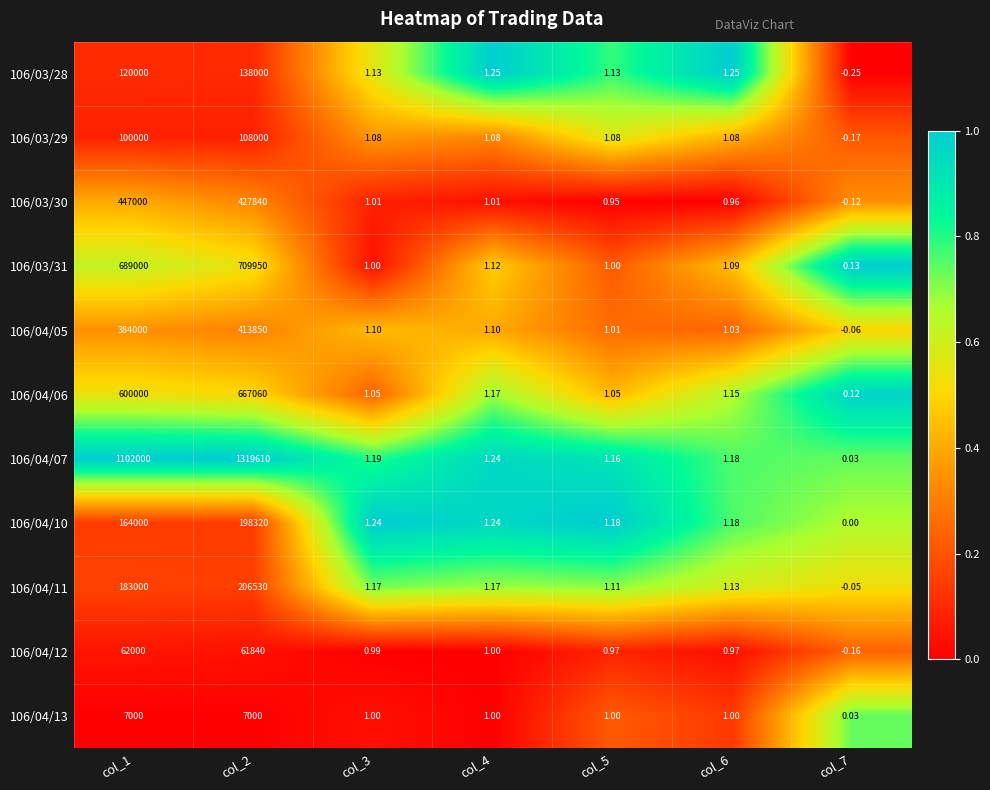

Is the value of 106/04/05 at col_7 greater than the value of 106/04/11 at col_5?

No